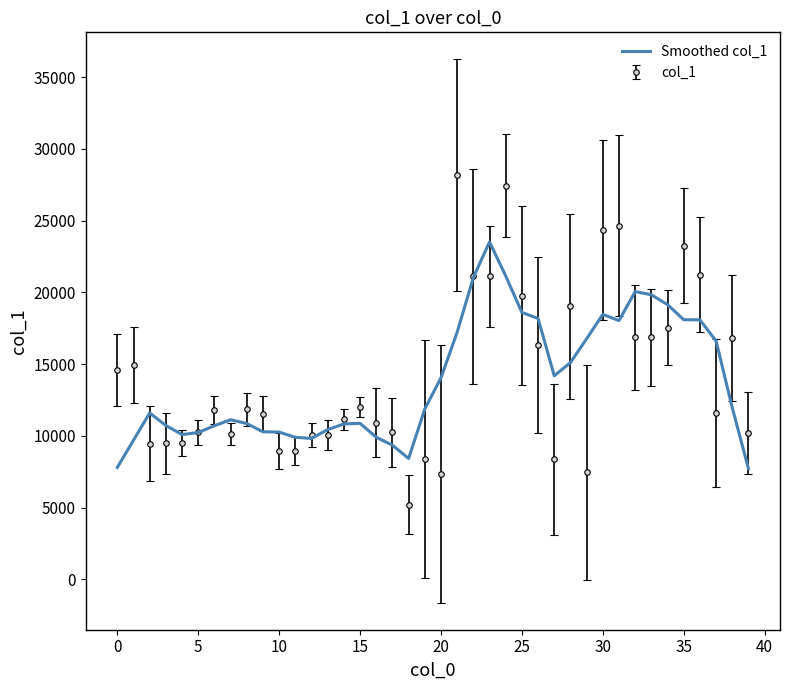

What is the maximum value shown in the chart?

28172.0